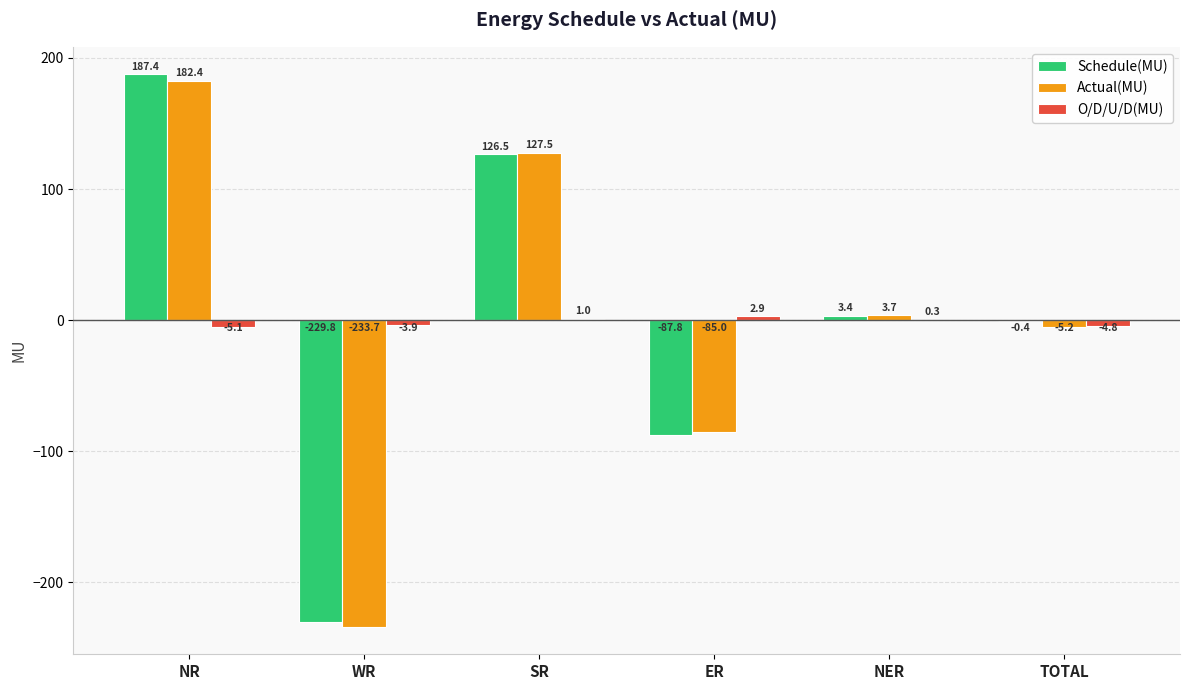

The Schedule(MU) series shows 165.9 at SR. True or false?

False